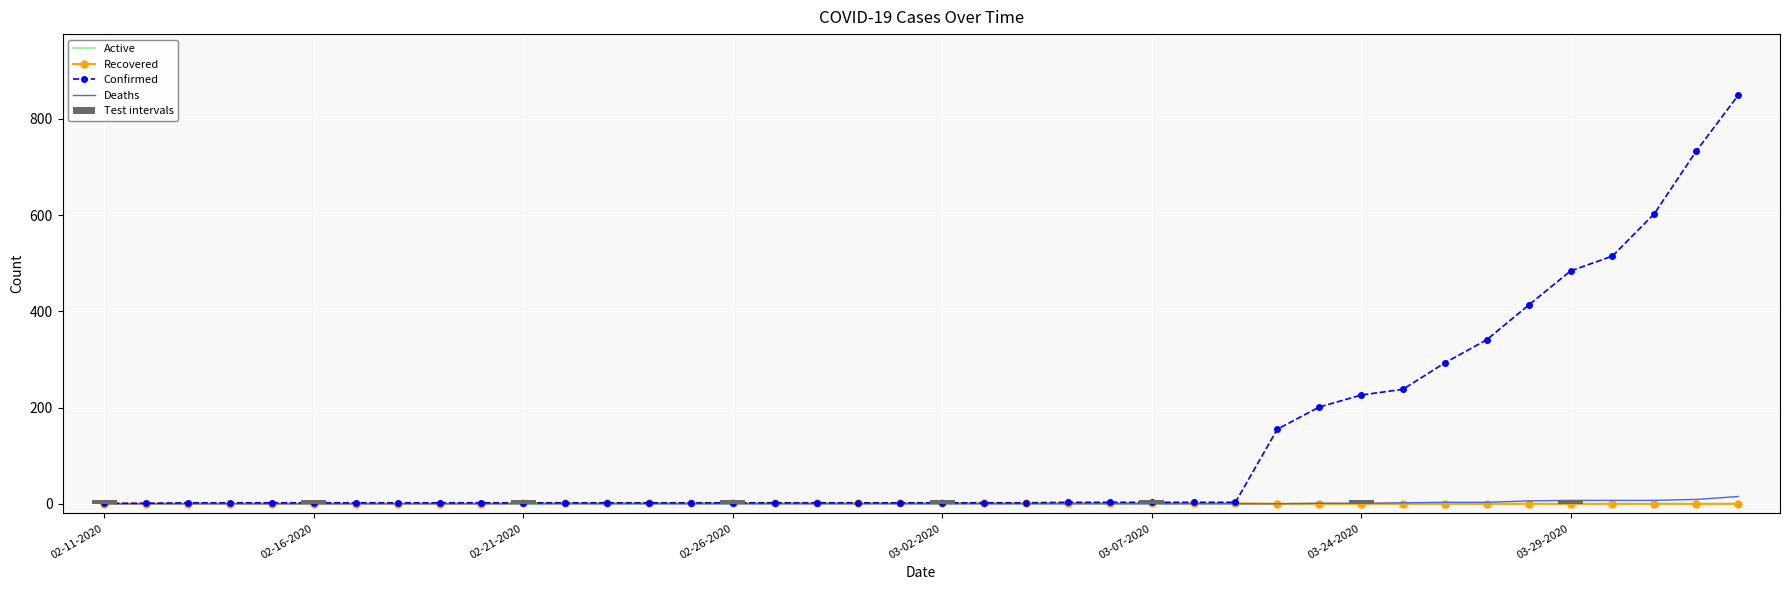

At how many categories does at least one series exceed 460?

5